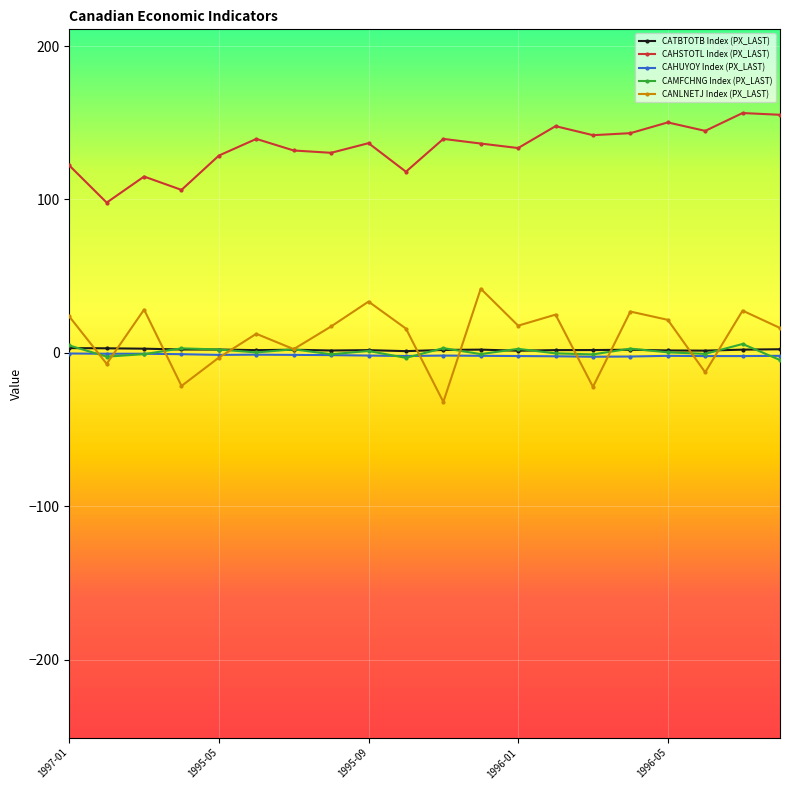

How many interior local valleys does the CAHSTOTL Index (PX_LAST) series have?

7